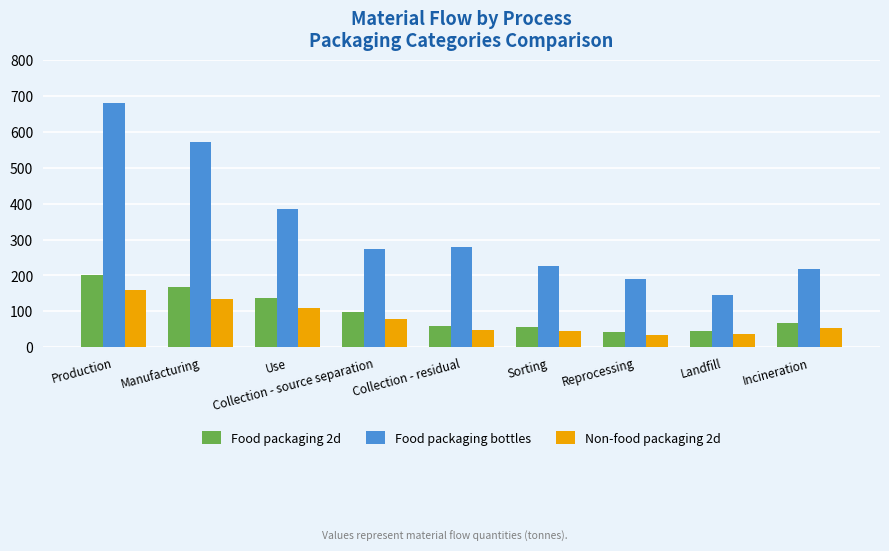

At which label does Food packaging bottles first exceed 273?

Production